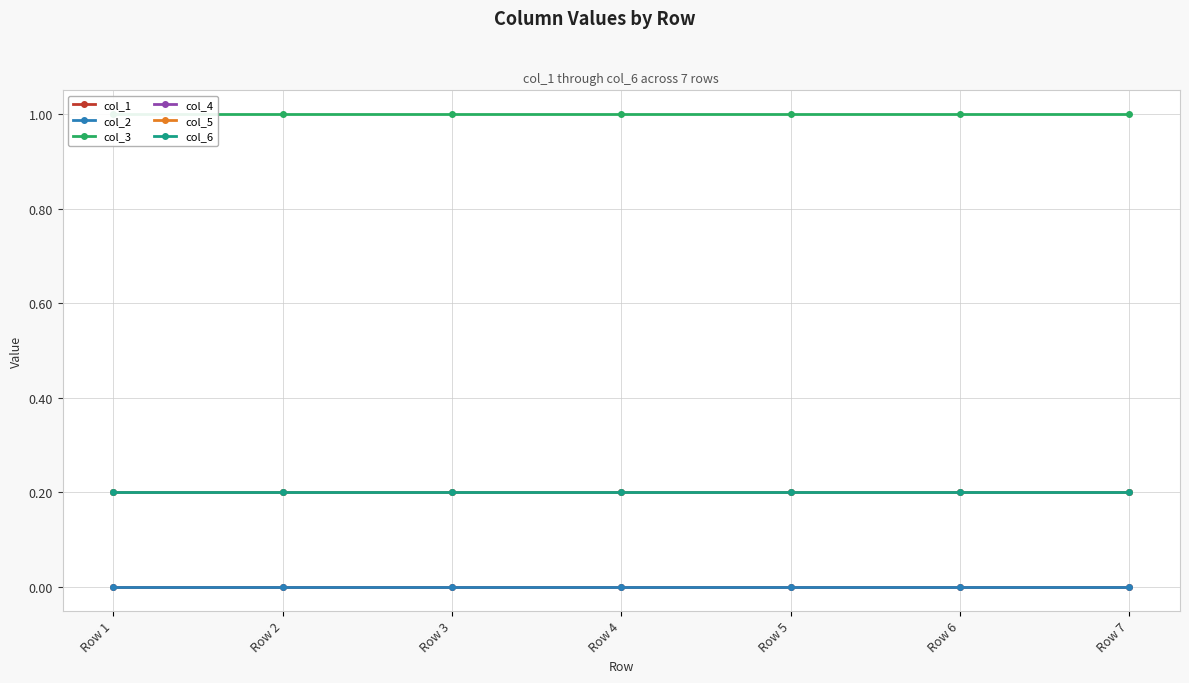

Reading right to left, what are all the values shown in this chart?

col_1: Row 7=0.0	Row 6=0.0	Row 5=0.0	Row 4=0.0	Row 3=0.0	Row 2=0.0	Row 1=0.0
col_2: Row 7=0.0	Row 6=0.0	Row 5=0.0	Row 4=0.0	Row 3=0.0	Row 2=0.0	Row 1=0.0
col_3: Row 7=1.0	Row 6=1.0	Row 5=1.0	Row 4=1.0	Row 3=1.0	Row 2=1.0	Row 1=1.0
col_4: Row 7=0.2	Row 6=0.2	Row 5=0.2	Row 4=0.2	Row 3=0.2	Row 2=0.2	Row 1=0.2
col_5: Row 7=0.2	Row 6=0.2	Row 5=0.2	Row 4=0.2	Row 3=0.2	Row 2=0.2	Row 1=0.2
col_6: Row 7=0.2	Row 6=0.2	Row 5=0.2	Row 4=0.2	Row 3=0.2	Row 2=0.2	Row 1=0.2